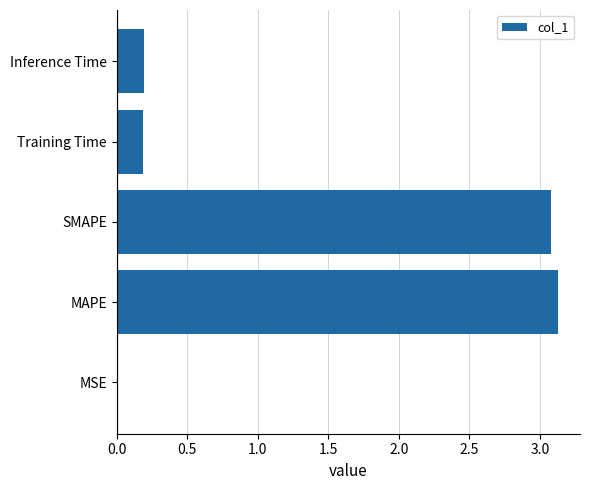

How many data points does each series have?

5